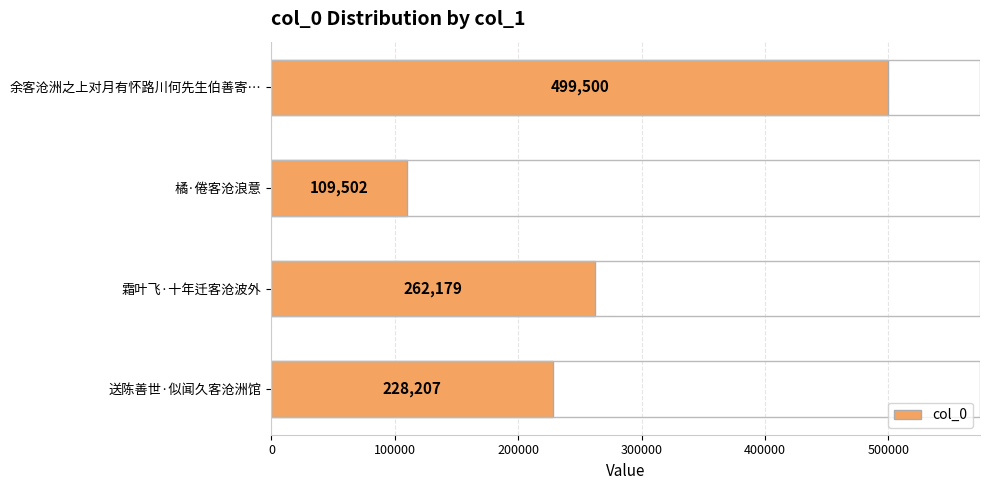

How many bars are there in total?

4